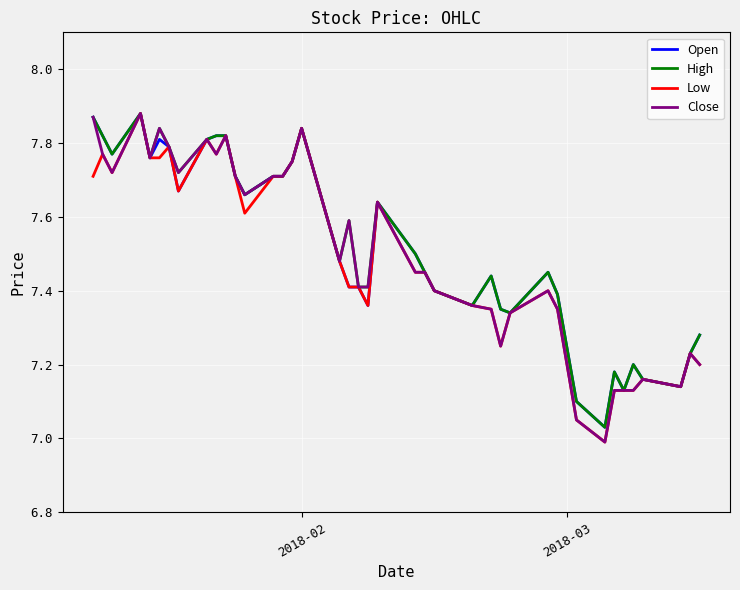

Does the chart display data point markers on the line(s)?

No